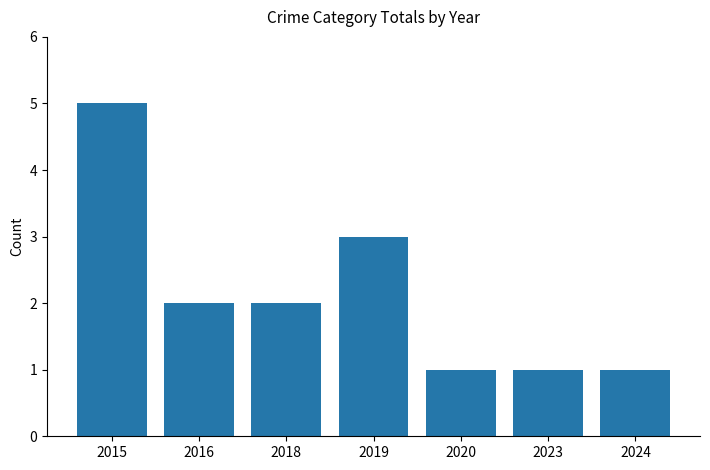

Reading right to left, extract all data points from this chart.

1	1	1	3	2	2	5